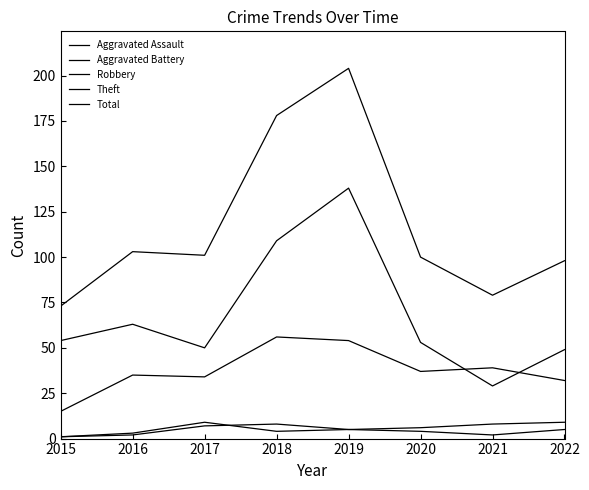

At which category does Aggravated Assault reach its first local peak?

2018